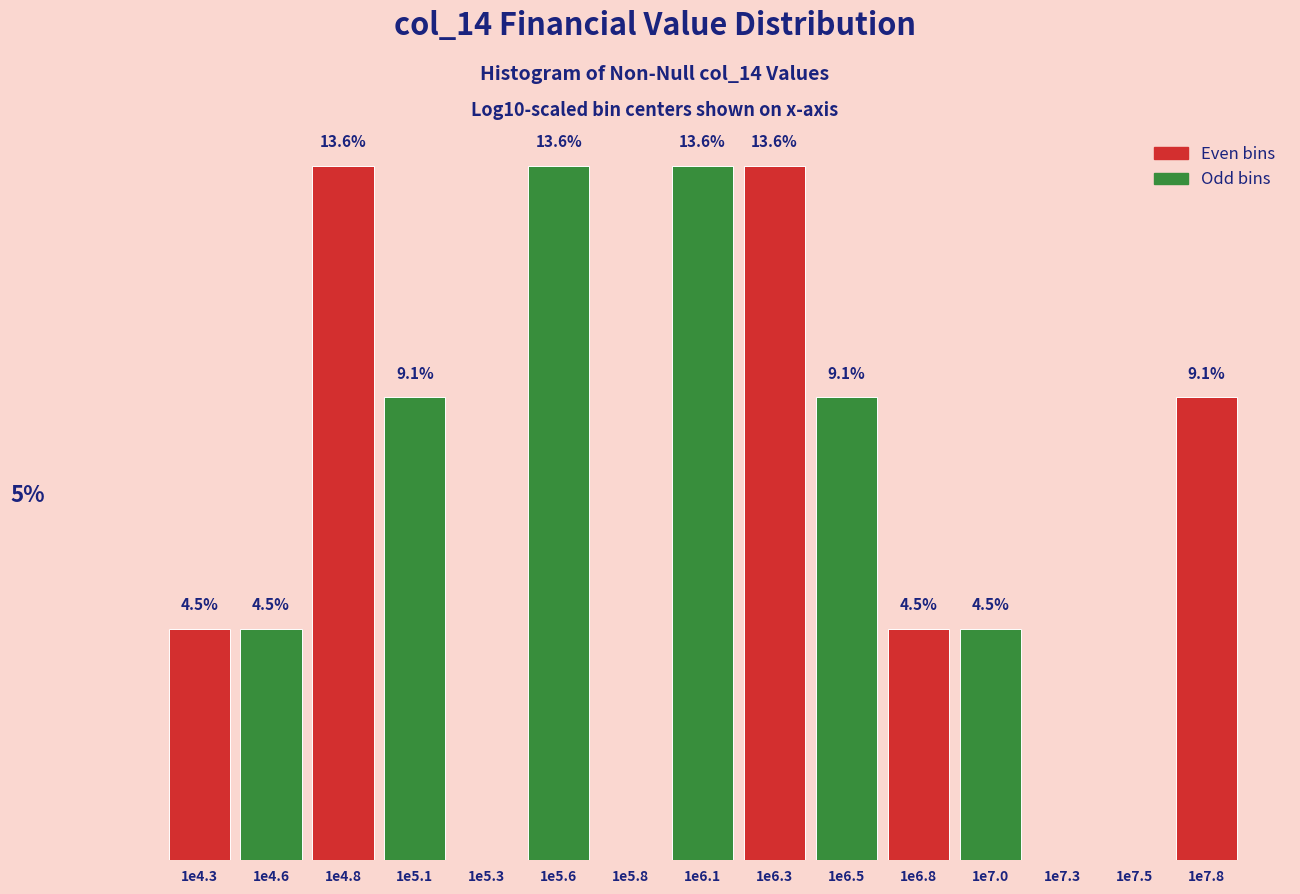

At which label does the data first exceed 4?

1e4.3